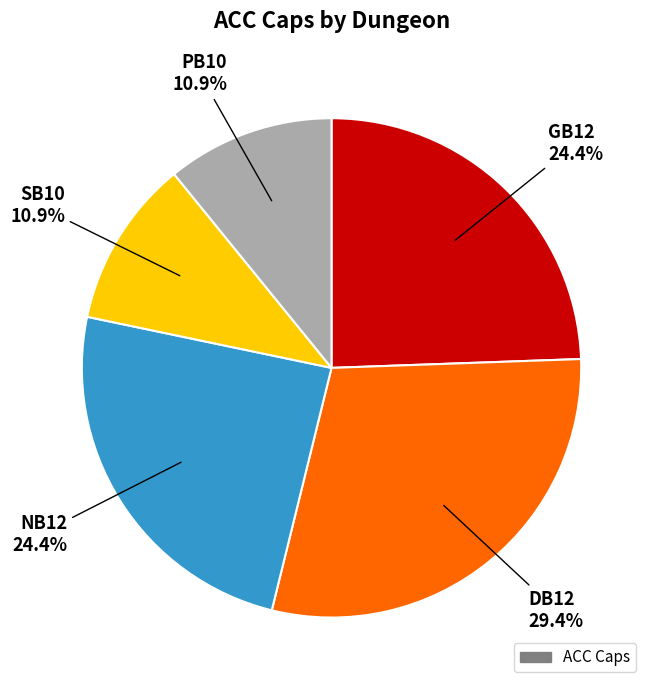

Does any single category account for the majority?

No